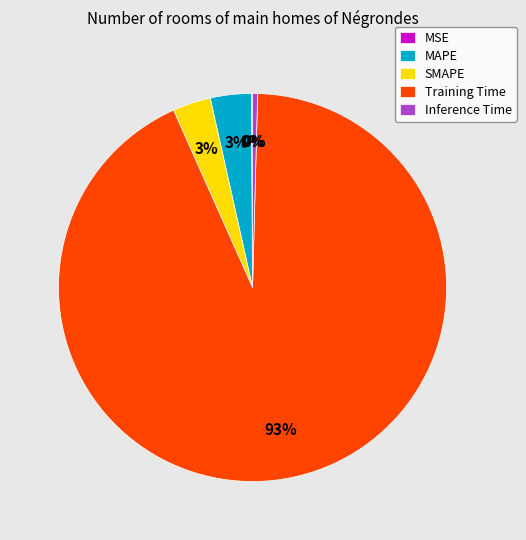

True or false: Training Time accounts for 93% of the total.

True